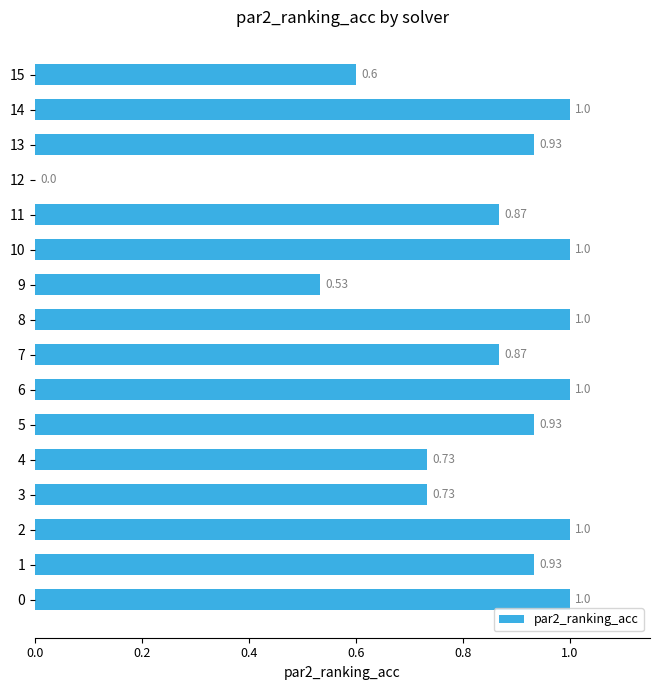

Are the bars grouped side by side (vs. stacked)?

No